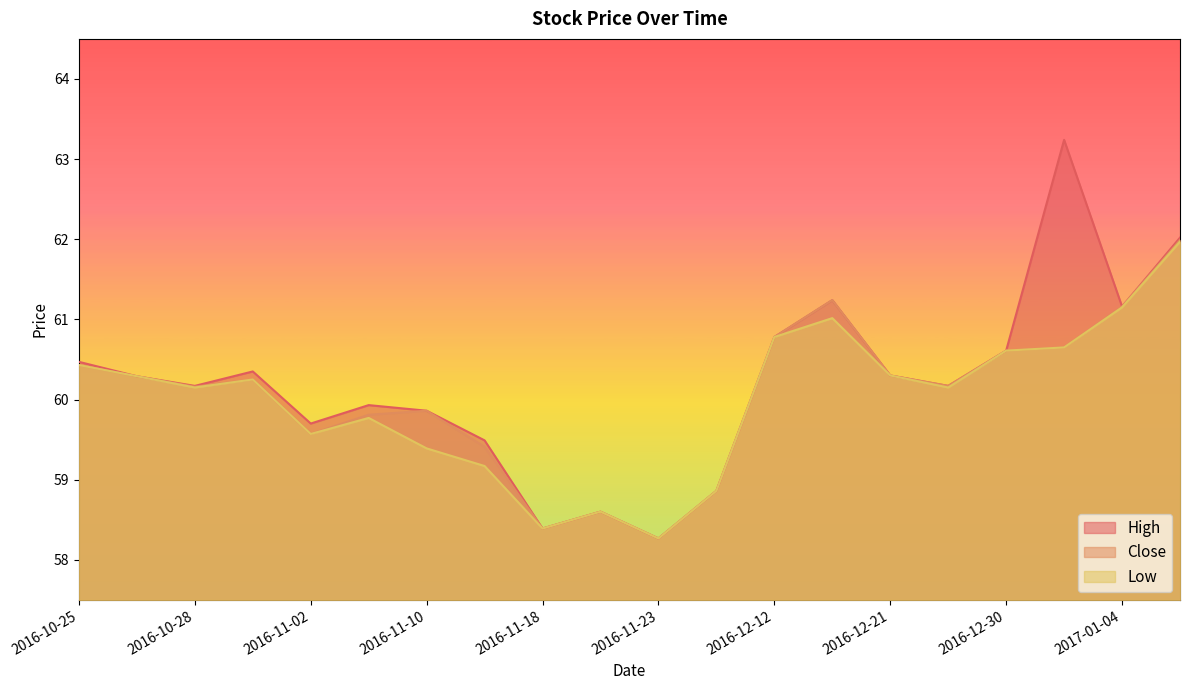

How many data points in Low are less than 60?

8